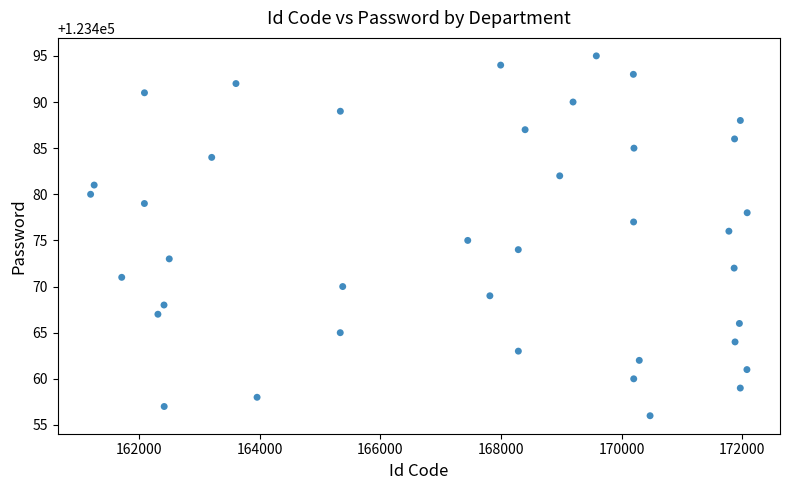

What is the range of X values (max minus min)?

10886